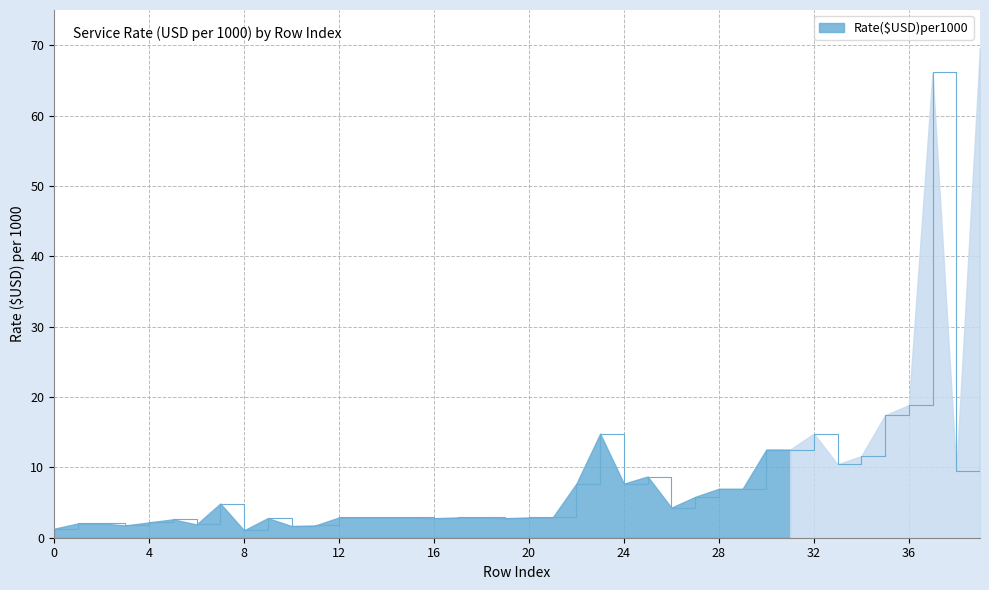

How many points are lower than both their immediate neighbors (excluding endpoints)?

10